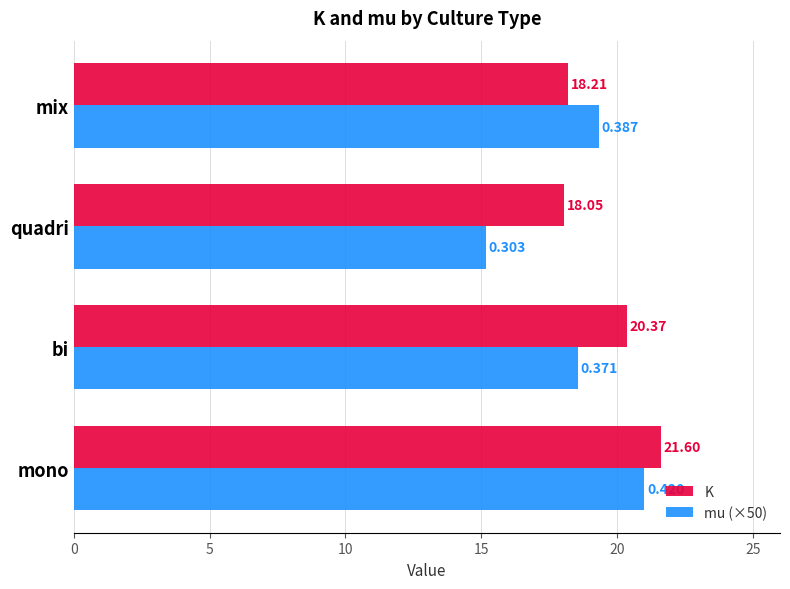

Which series has the largest total across all categories?

K